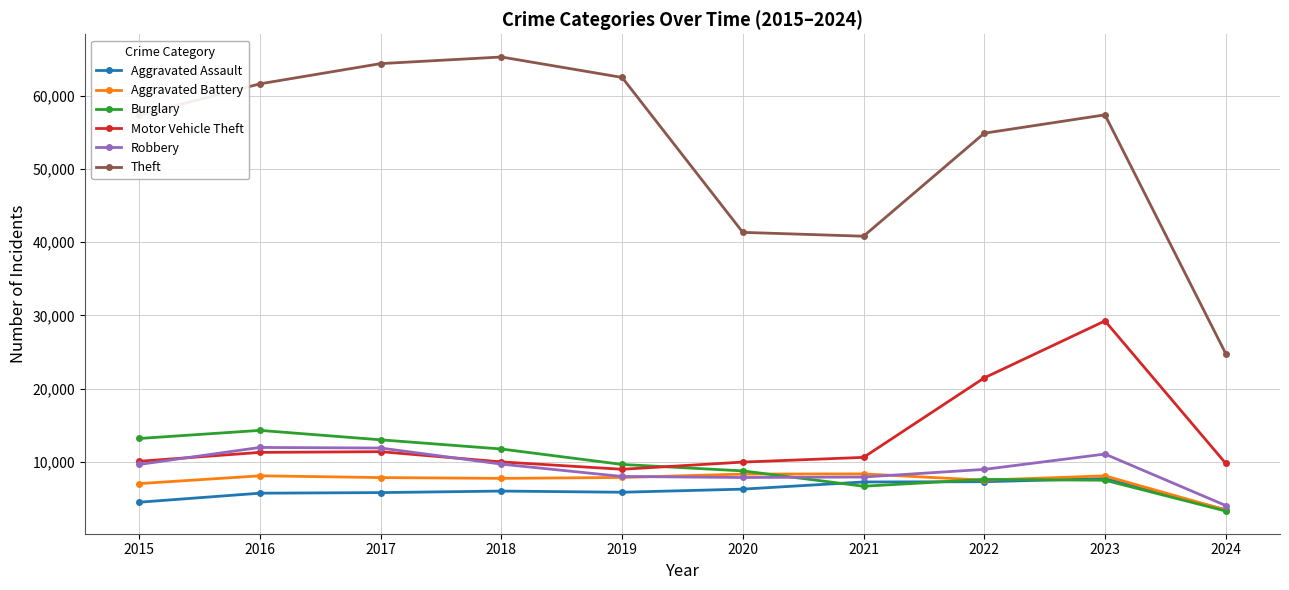

List the series in order of their peak value, highest first.

Theft, Motor Vehicle Theft, Burglary, Robbery, Aggravated Battery, Aggravated Assault